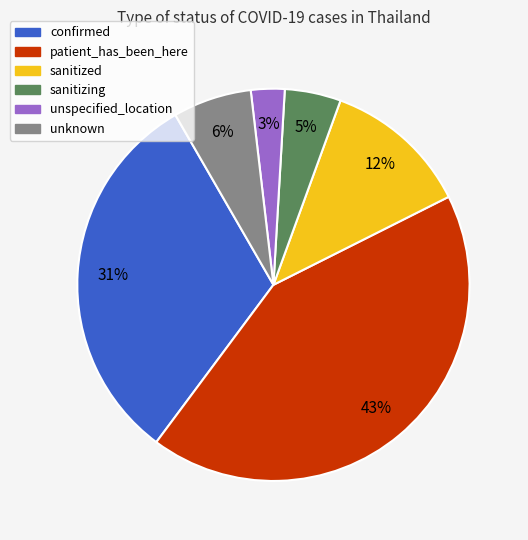

To the nearest percent, what percentage of the pie is confirmed?

31%